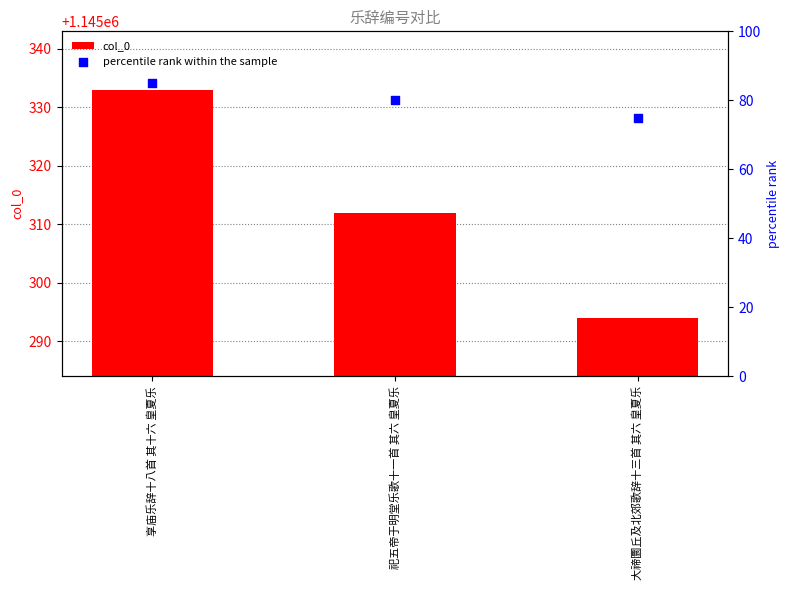

Is the value of percentile rank within the sample at 享庙乐辞十八首 其十六 皇夏乐 greater than the value of col_0 at 享庙乐辞十八首 其十六 皇夏乐?

No